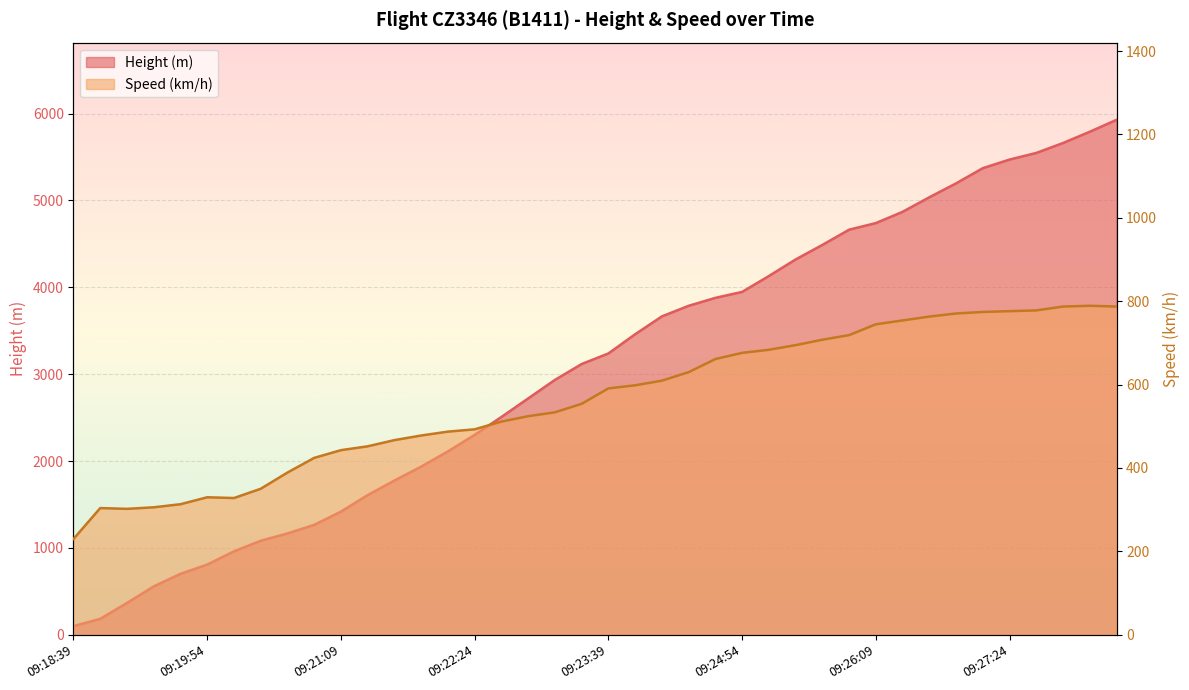

Is it true that Speed equals 553.7 at 09:23:24?

True